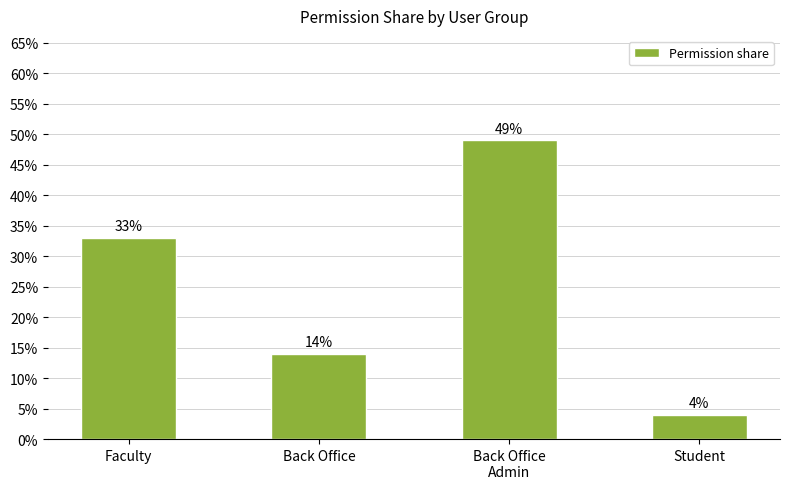

What is the sum of the values at Student and Faculty?

37